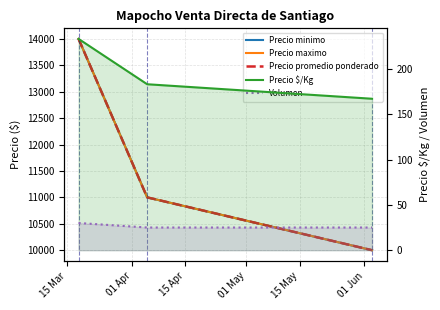

List the series in order of their peak value, lowest first.

Volumen, Precio $/Kg, Precio minimo, Precio maximo, Precio promedio ponderado